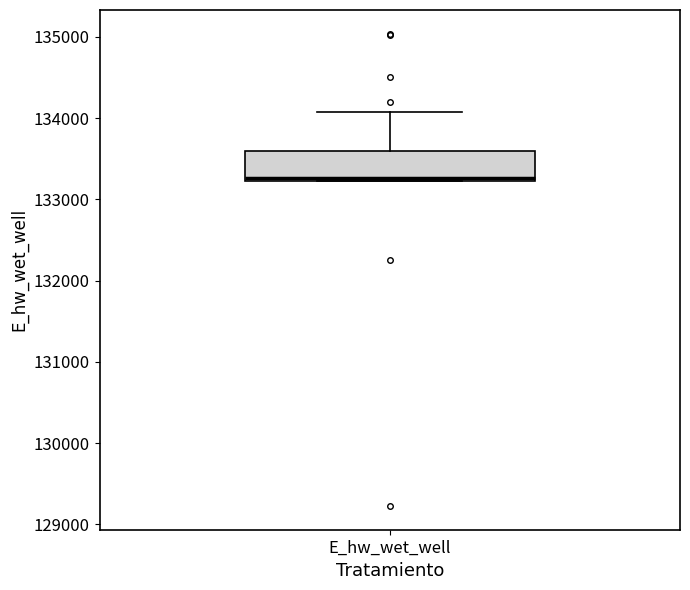

Transcribe this box plot: give where the median line is, the range the box spans, and where the two whiskers end, as read against the y-axis. The values are not printed on the chart, so give them approximately, as read against the axis.

median 133300, box 133200 to 133600, whiskers 133200 to 134100